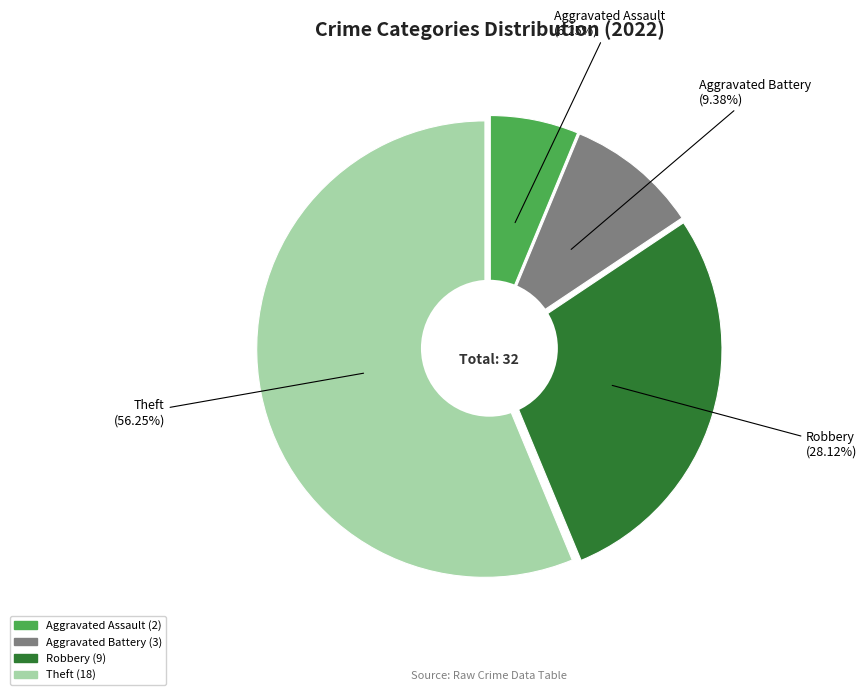

Is Aggravated Battery the majority of the pie?

No